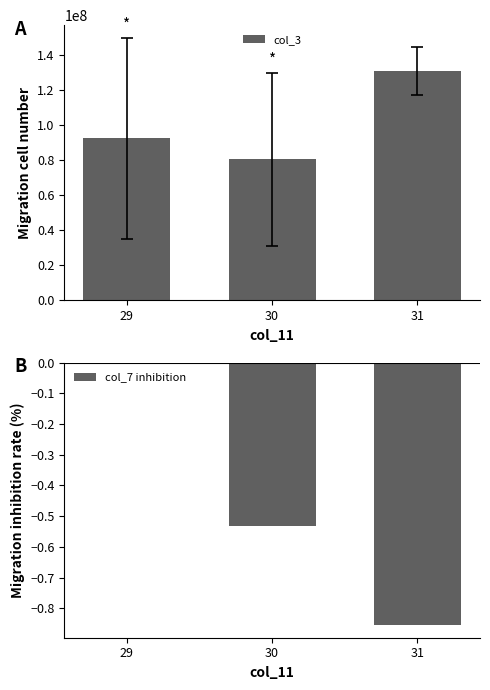

Reading left to right, what are all the values shown in this chart?

col_3: 92363750.4	80395364.8	130836048.0
col_7 inhibition: 0.0	-0.5	-0.9